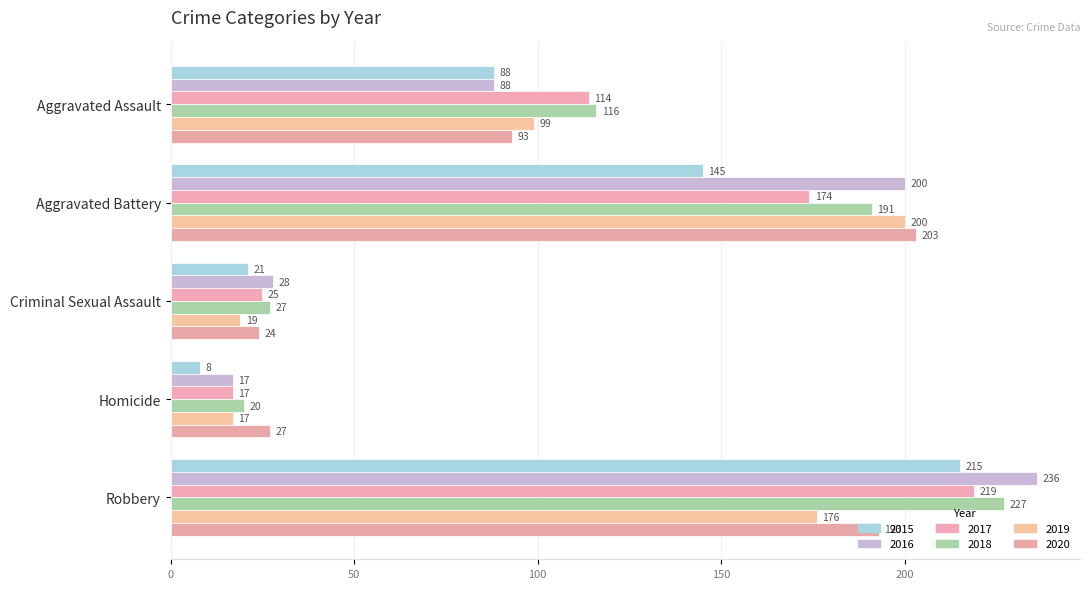

What is the average value of the 2018 series?

116